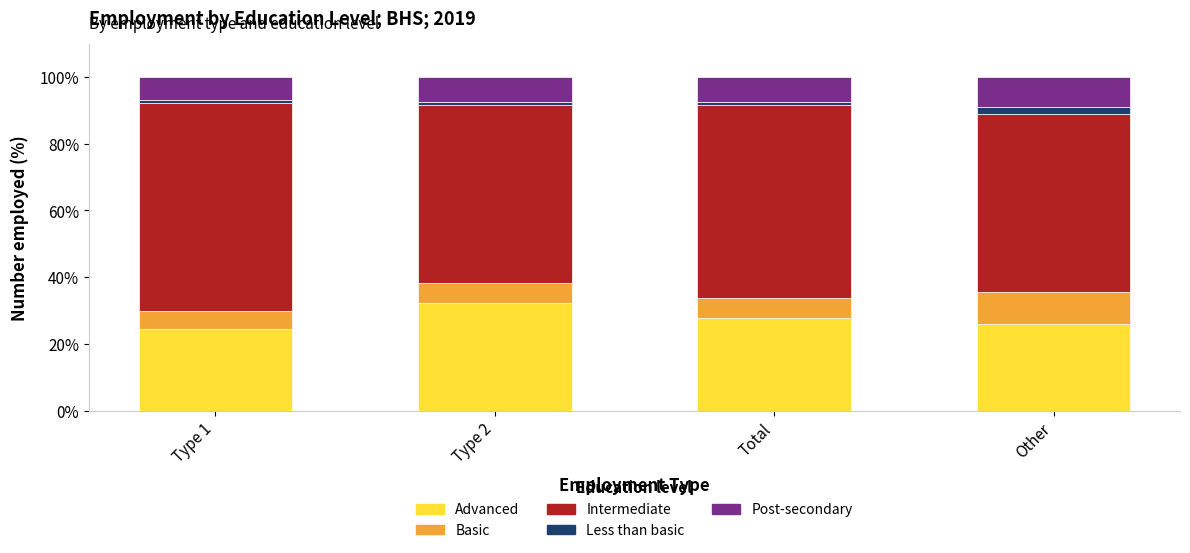

Which category has the highest value in the Advanced series?

Type 2